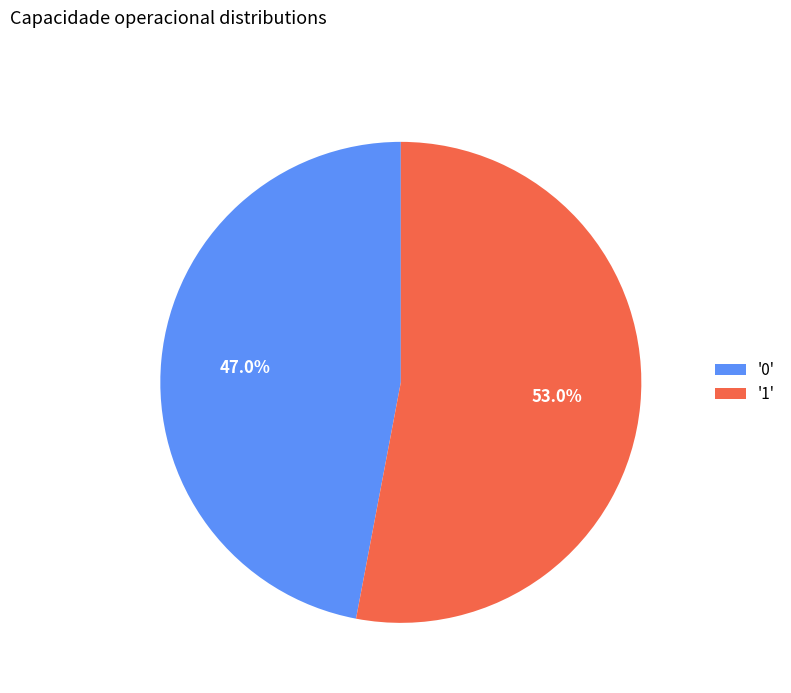

Is there any slice that represents more than half of the pie?

Yes